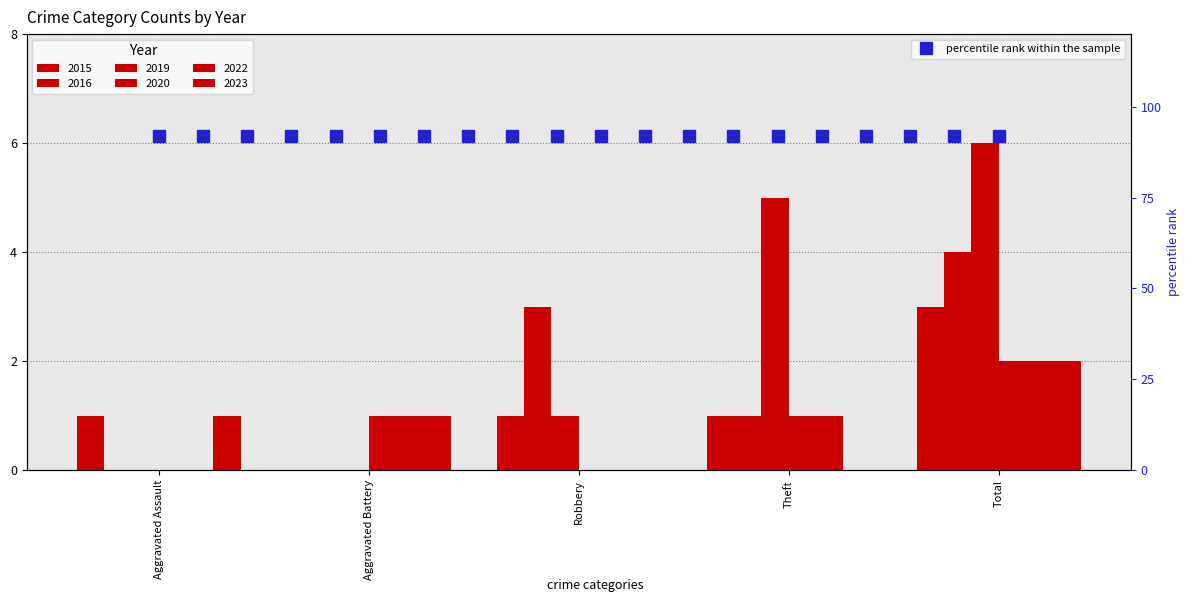

How many series are shown in this chart?

6